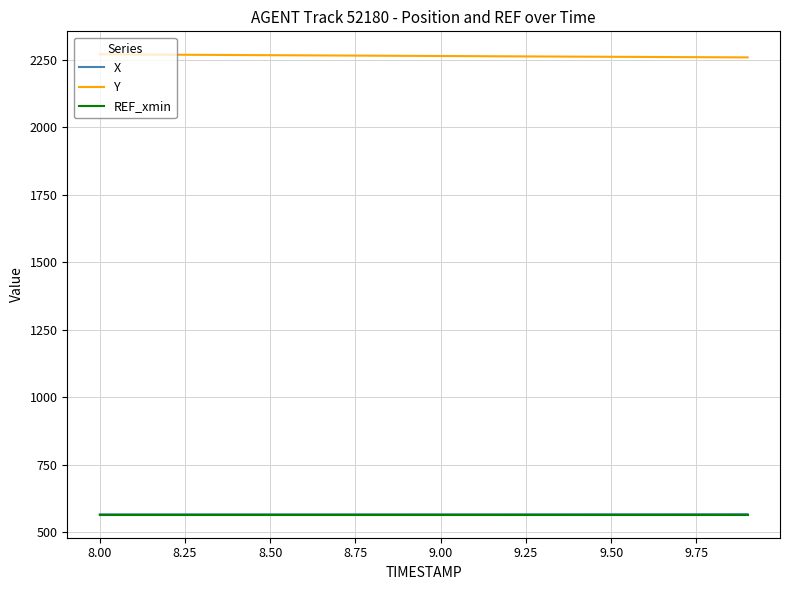

What is the maximum value for REF_xmin?

564.1